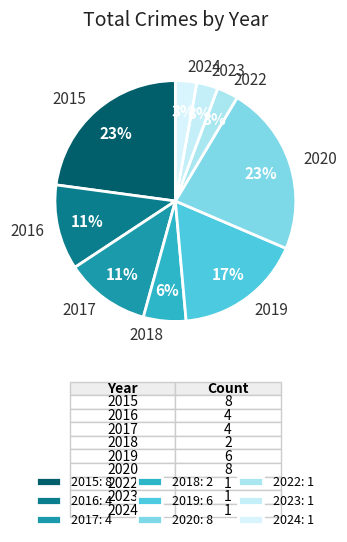

Is there any slice that represents more than half of the pie?

No